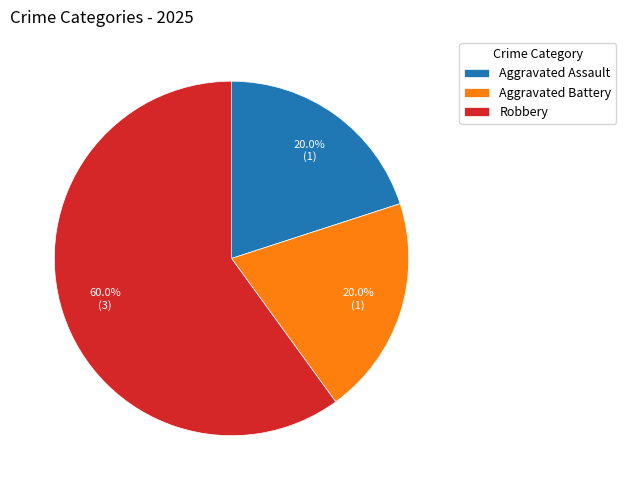

To the nearest percent, what percentage of the pie is Aggravated Battery?

20%